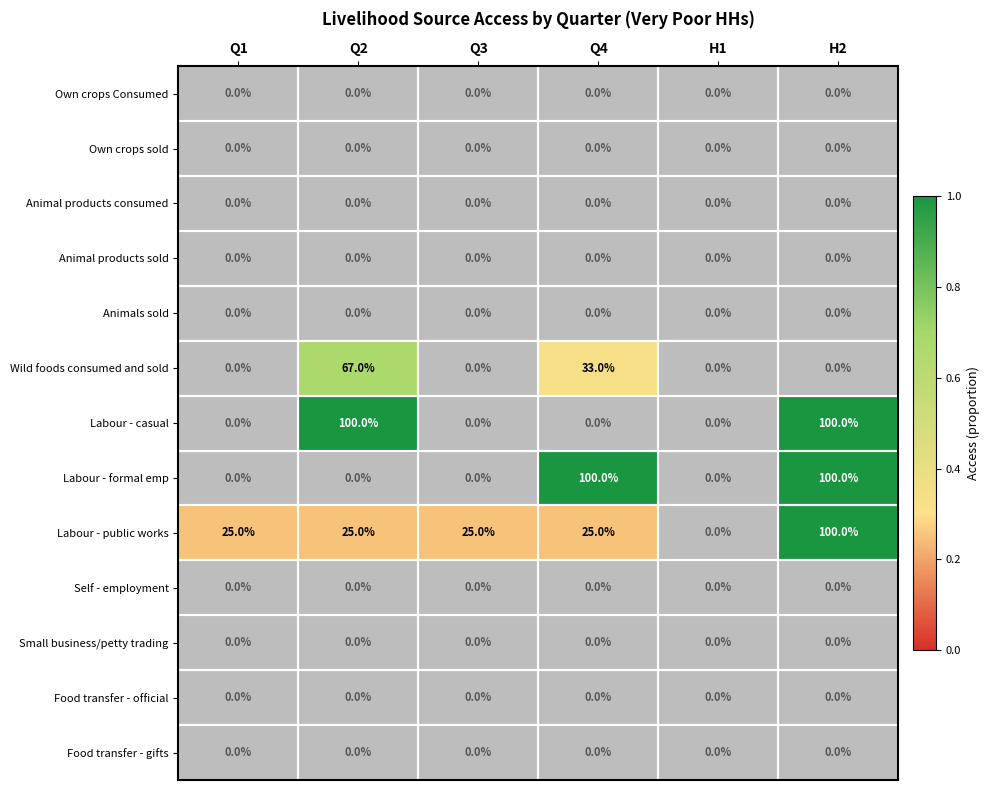

What is the greatest value displayed?

100